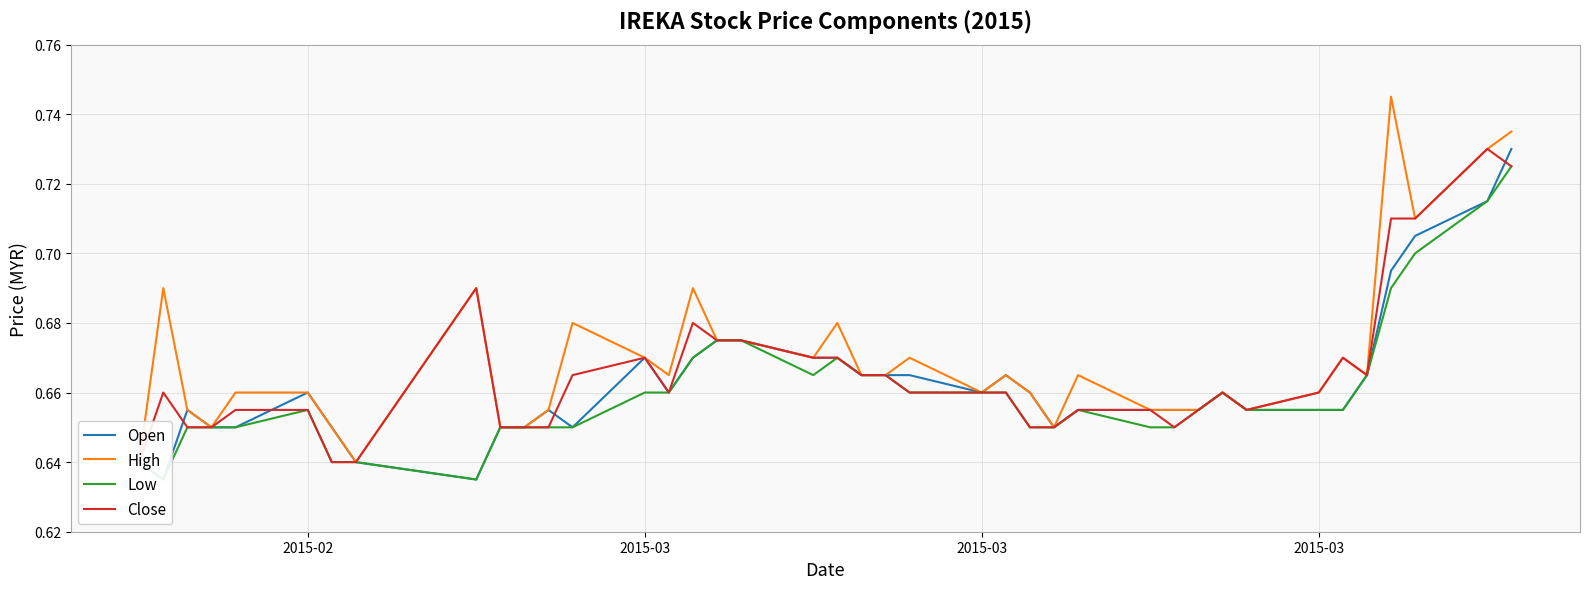

What is the approximate value of High at 2015-03?

0.7